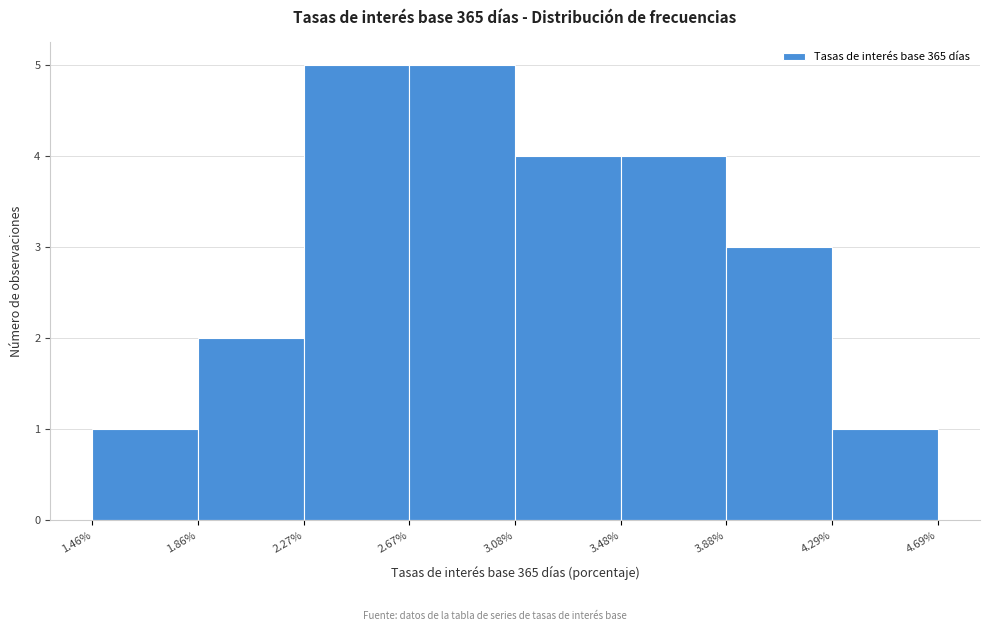

Reading left to right, list every bar in this chart as the range it spans on the x-axis followed by its height. The values are not printed on the chart, so give them approximately, as read against the axis.

1.46% to 1.86%: 1
1.86% to 2.27%: 2
2.27% to 2.67%: 5
2.67% to 3.08%: 5
3.08% to 3.48%: 4
3.48% to 3.88%: 4
3.88% to 4.29%: 3
4.29% to 4.69%: 1